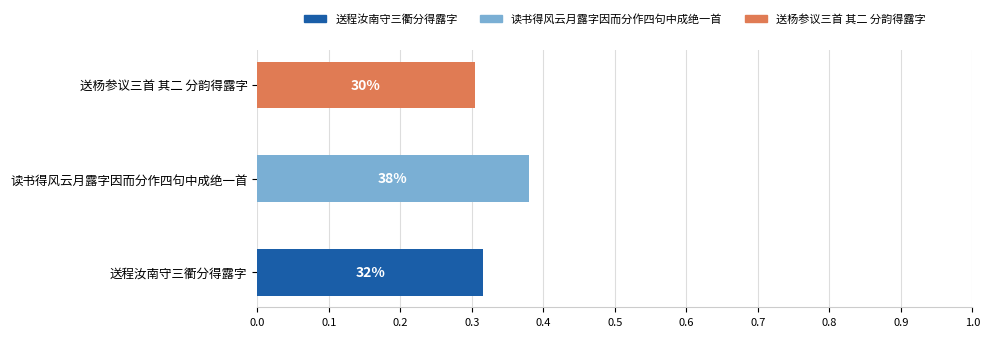

How many bars are there in total?

3